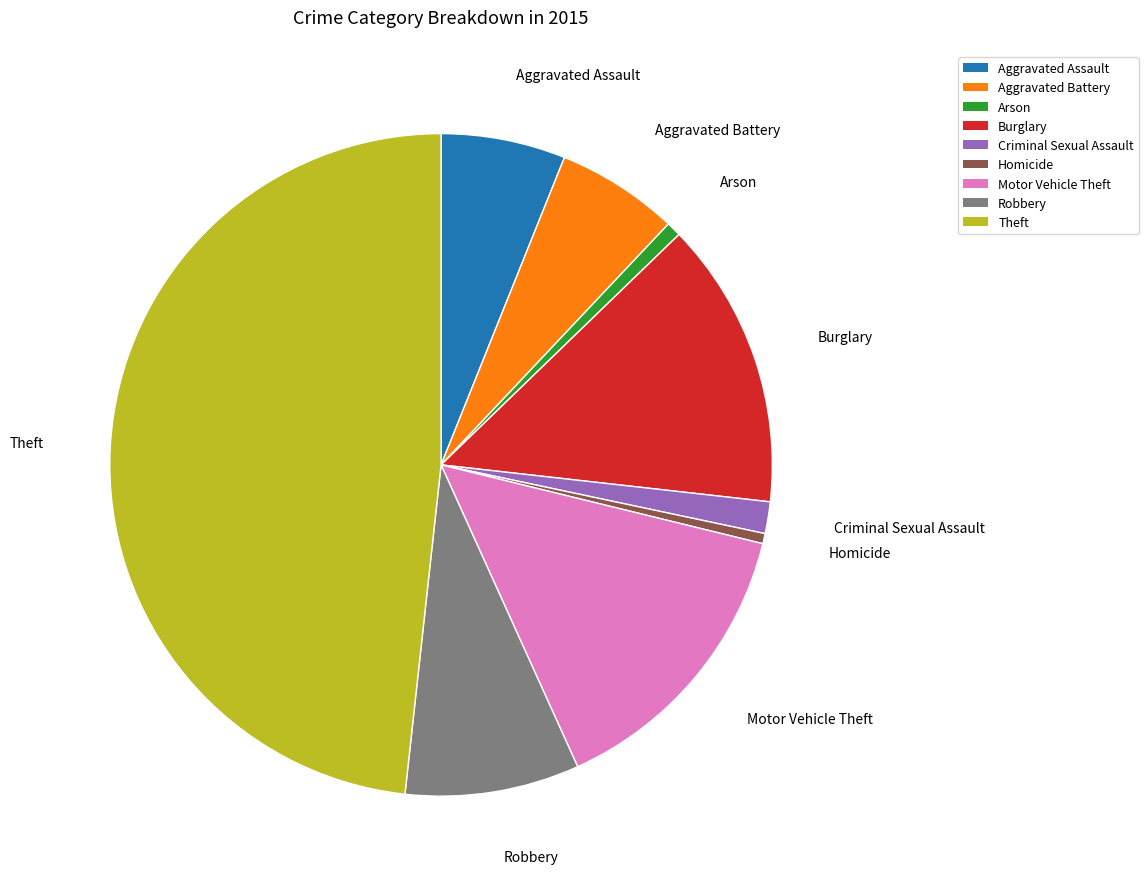

Is it true that Arson is 1% of the pie?

True